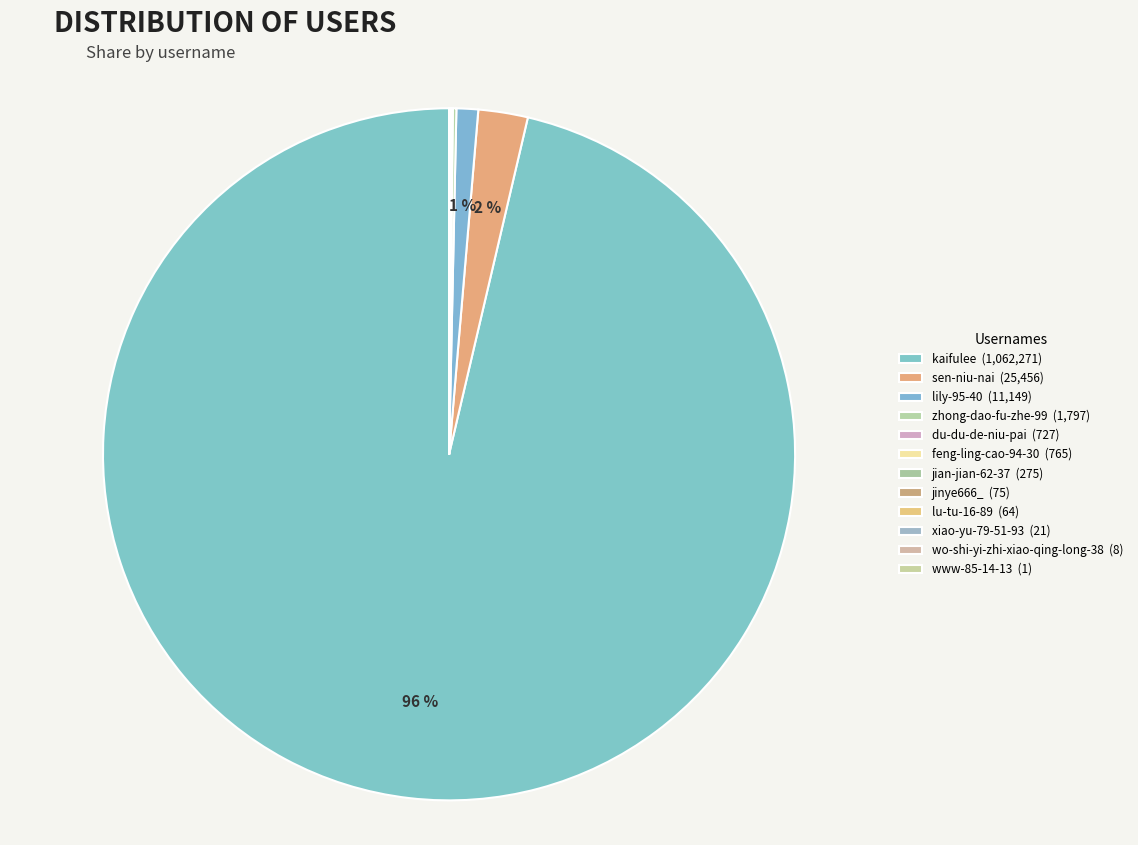

True or false: xiao-yu-79-51-93 accounts for 0% of the total.

True